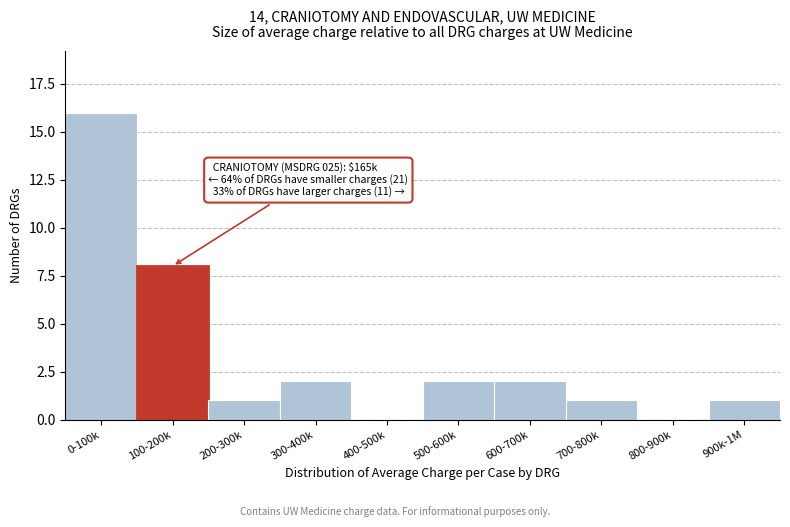

Reading left to right, extract all data points from this chart.

0-100k=16	100-200k=8	200-300k=1	300-400k=2	400-500k=0	500-600k=2	600-700k=2	700-800k=1	800-900k=0	900k-1M=1